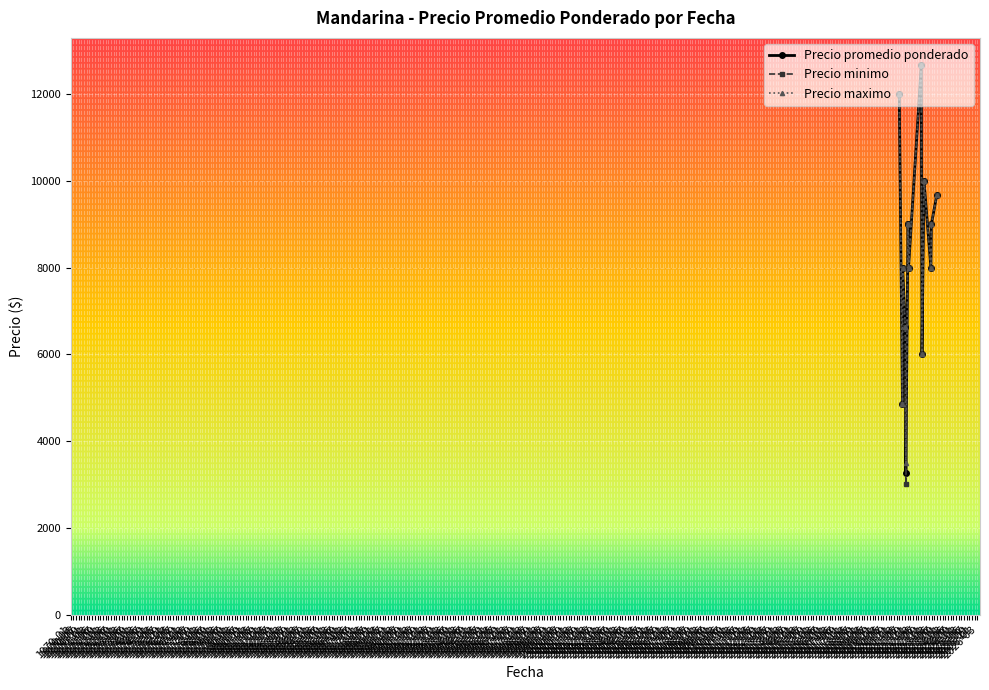

How many values in the Precio minimo series exceed 9000?

4